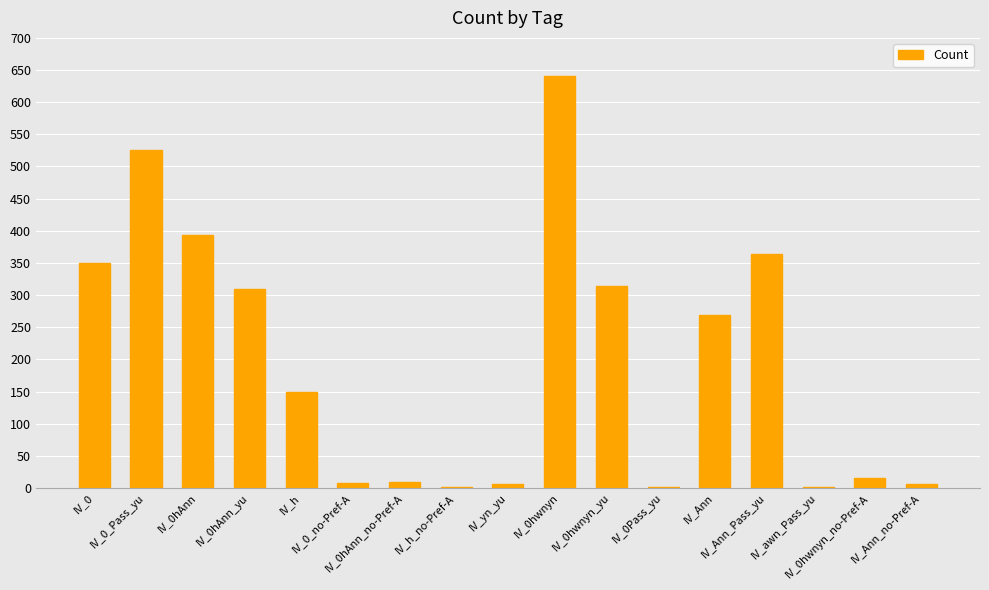

What is the greatest value displayed?

640